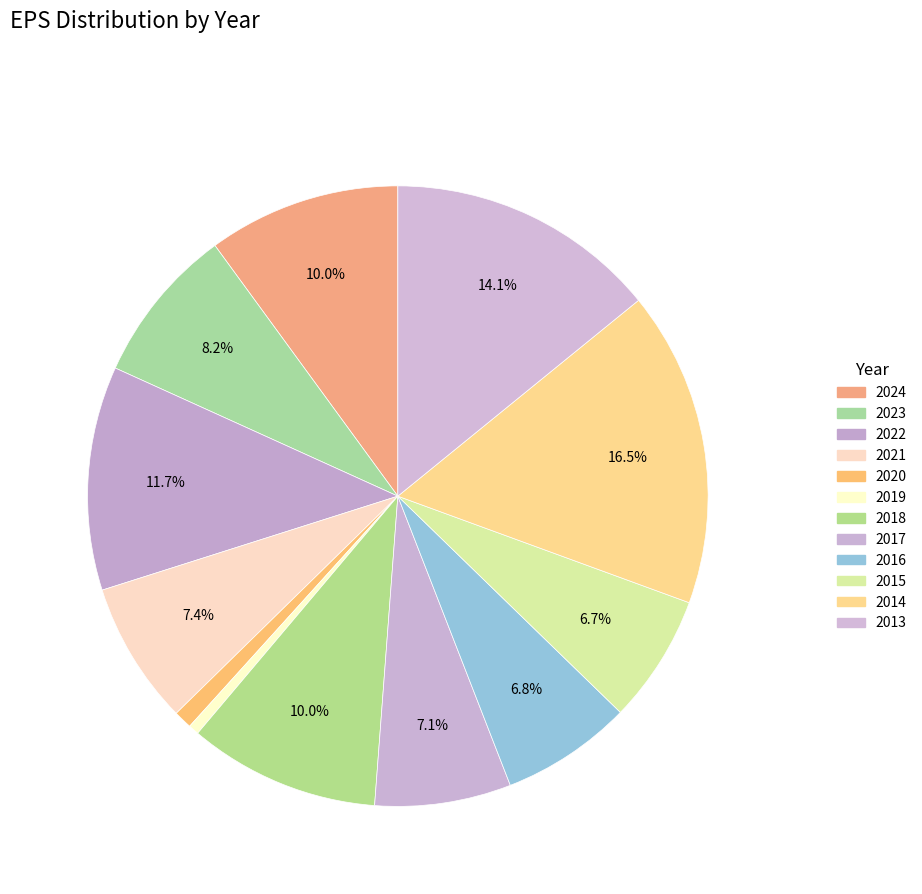

Is the sum of 2014 and 2015 greater than half?

No